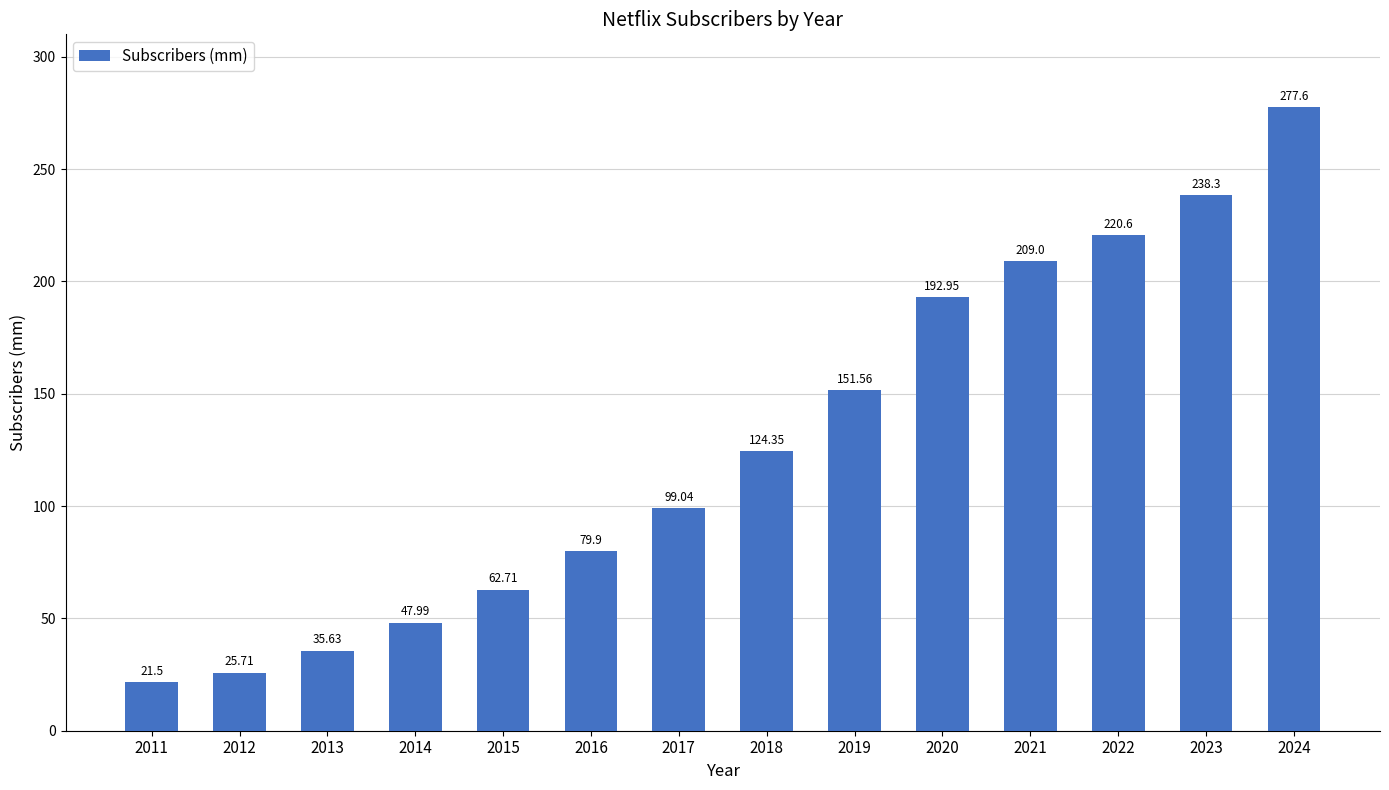

Between 2024 and 2016, which is larger?

2024